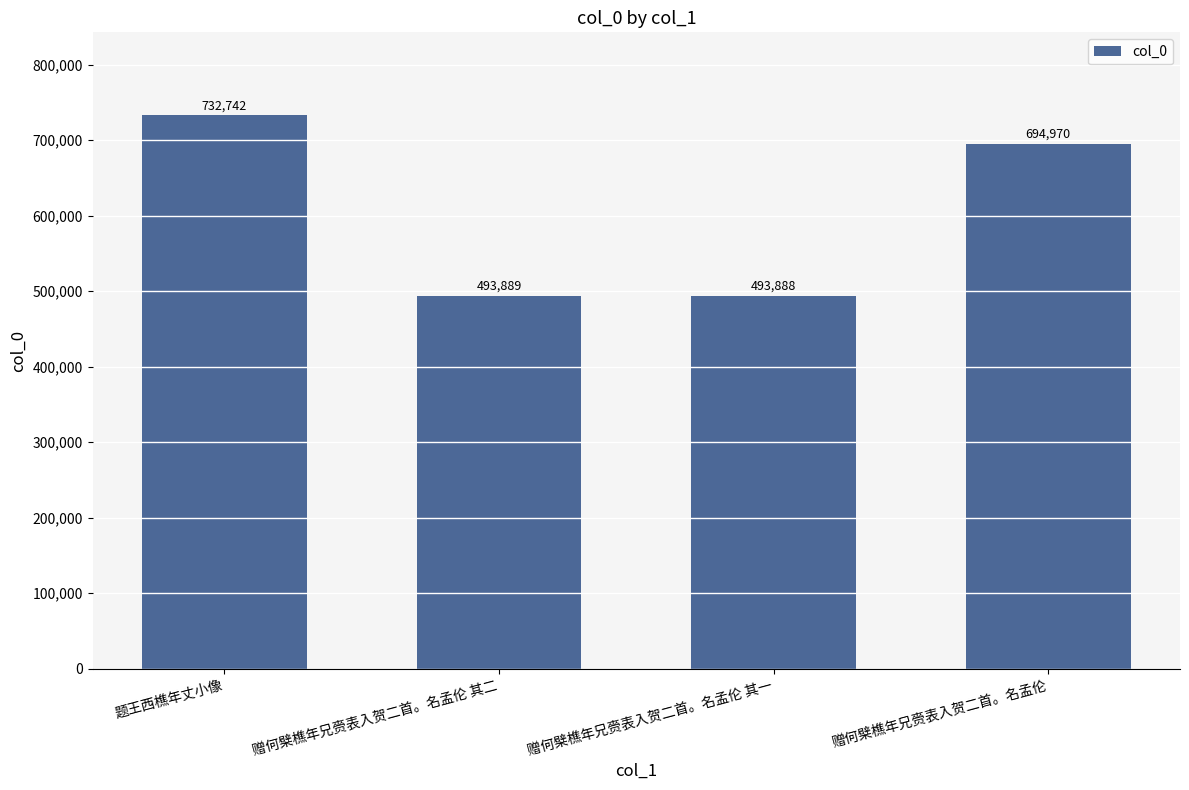

How many distinct data groups are displayed?

1